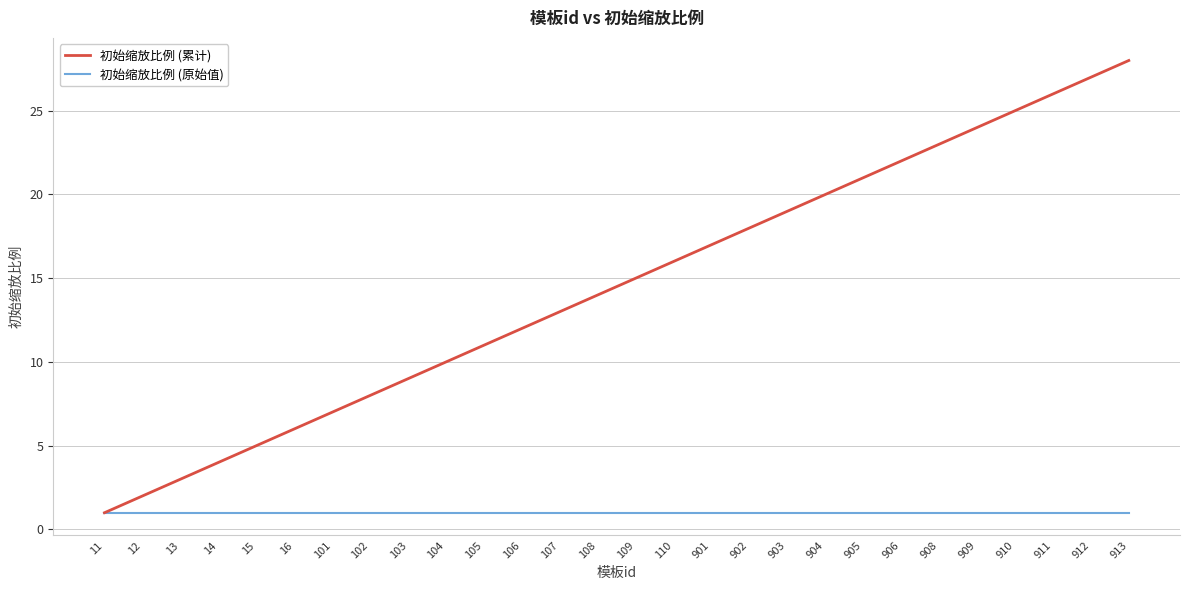

Which series has the widest spread of values?

初始缩放比例 (累计)